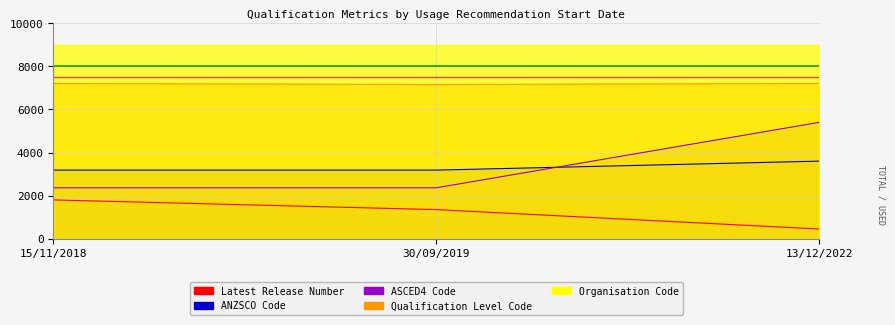

The ASCED4 Code series shows 4195.6 at 30/09/2019. True or false?

False